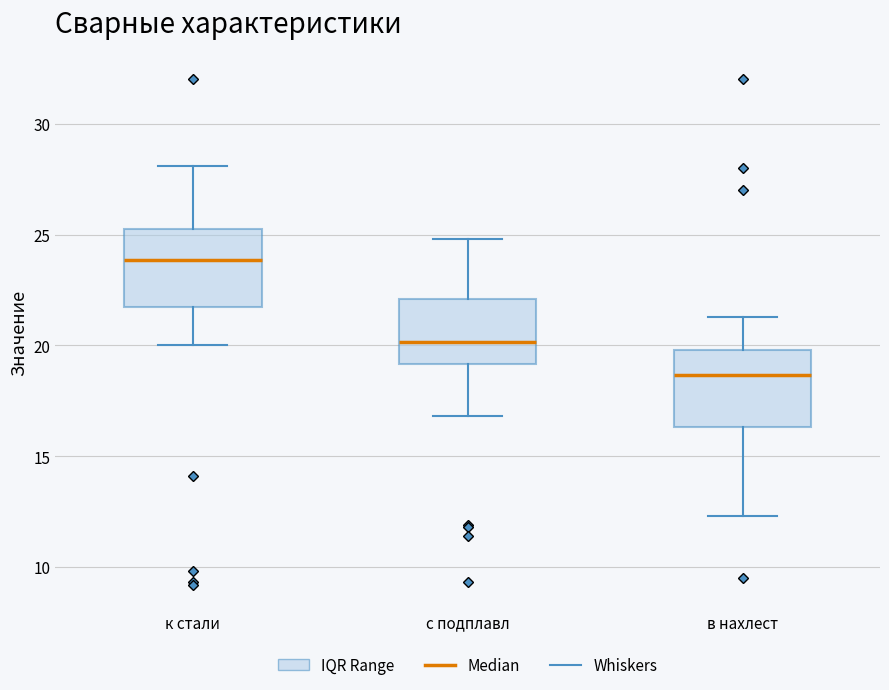

Reading left to right, transcribe this box plot: for each box, give where its median line is, the range the box spans, and where its two whiskers end, as read against the y-axis. The values are not printed on the chart, so give them approximately, as read against the axis.

к стали: median 24.0, box 22.0 to 25.5, whiskers 20.0 to 28.0
с подплавл: median 20.0, box 19.0 to 22.0, whiskers 17.0 to 25.0
в нахлест: median 18.5, box 16.5 to 20.0, whiskers 12.5 to 21.5